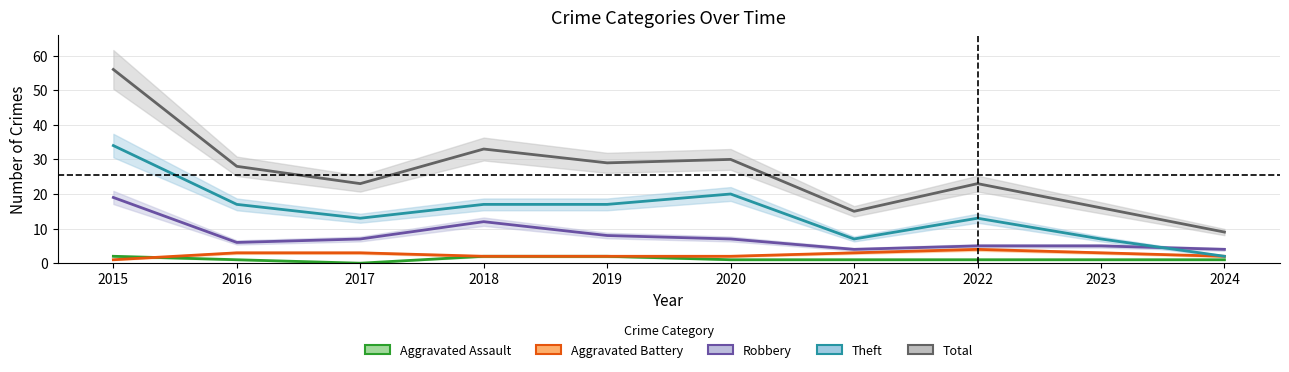

True or false: Aggravated Assault has a value of 2 at 2015.

True